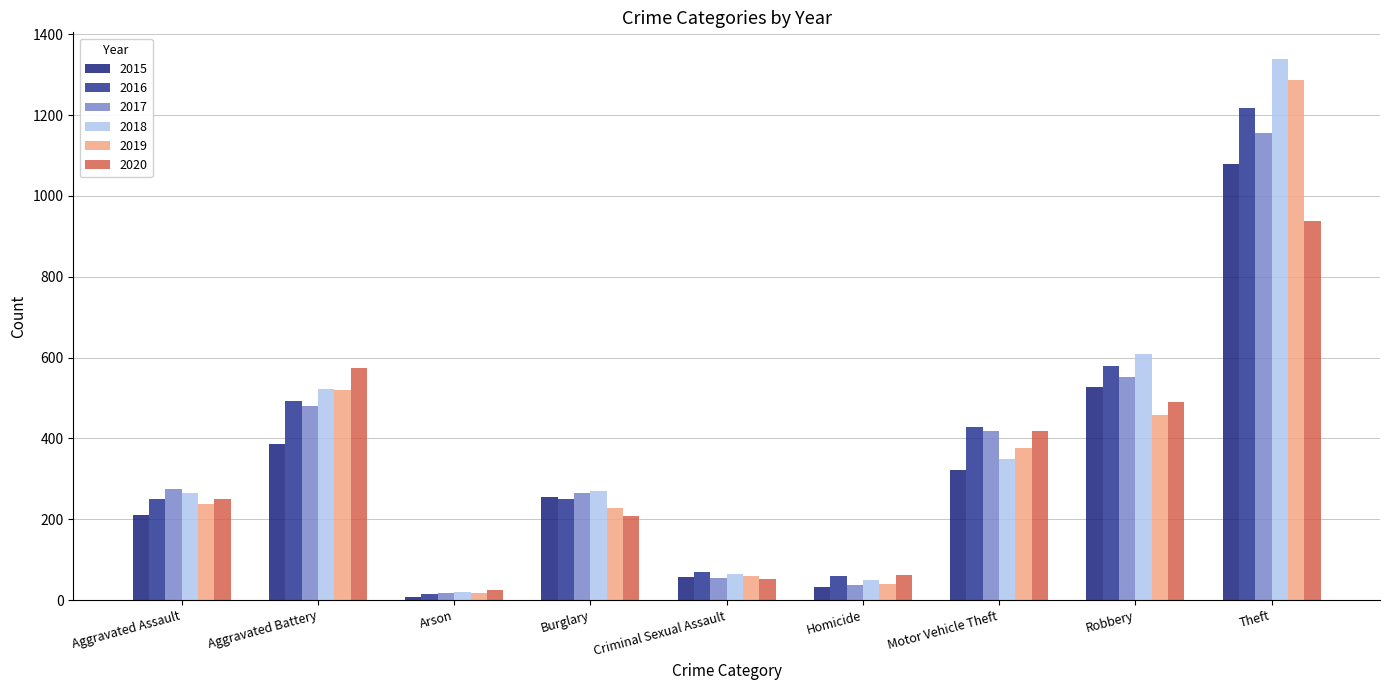

What is the value of the 2017 bar at the 4th from the left?

264